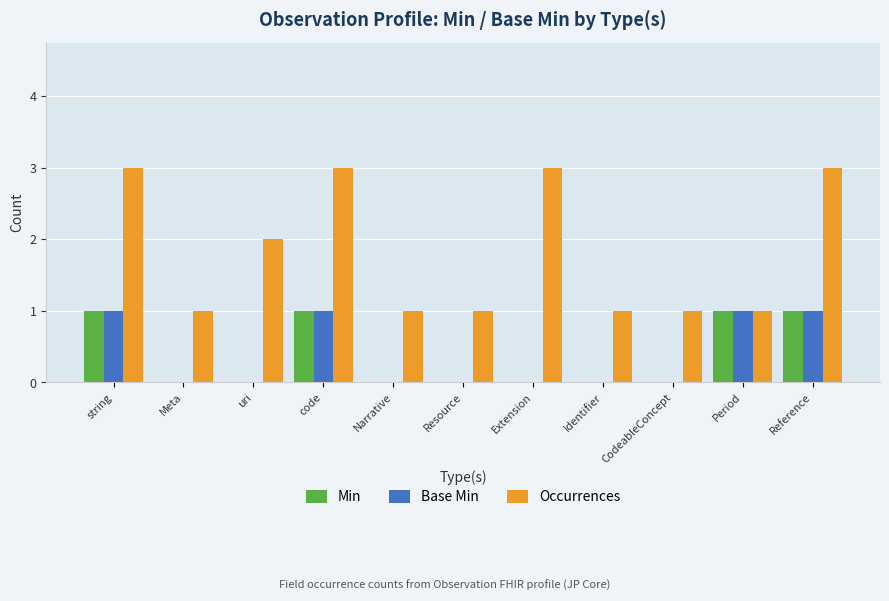

The Min series shows 0 at CodeableConcept. True or false?

True